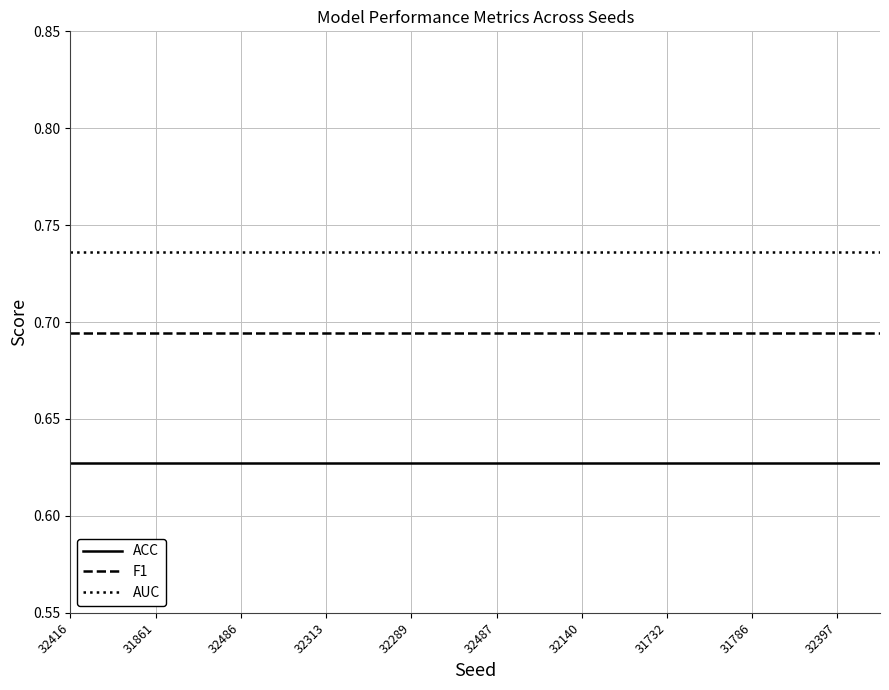

True or false: ACC and AUC cross at least once.

False